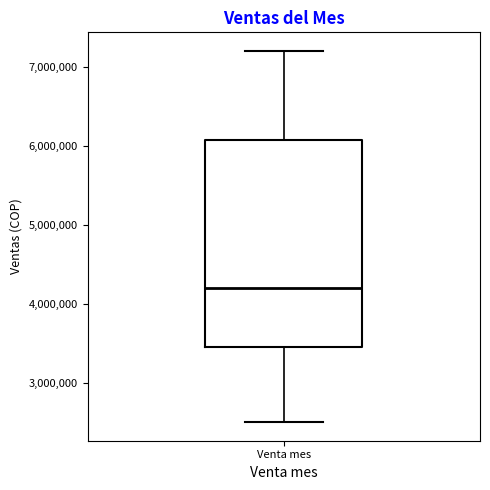

Where does the median line of the box for Venta mes sit on the y-axis? The values are not printed on the chart, so give them approximately, as read against the axis.

4200000